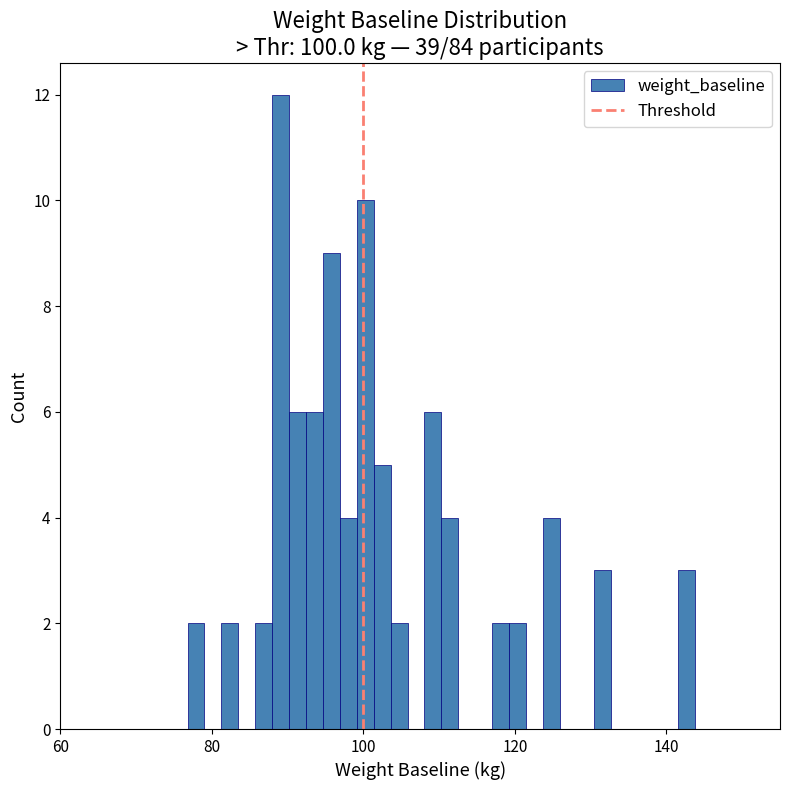

Read against the x-axis, roughly where is the centre of the tallest bar?

90